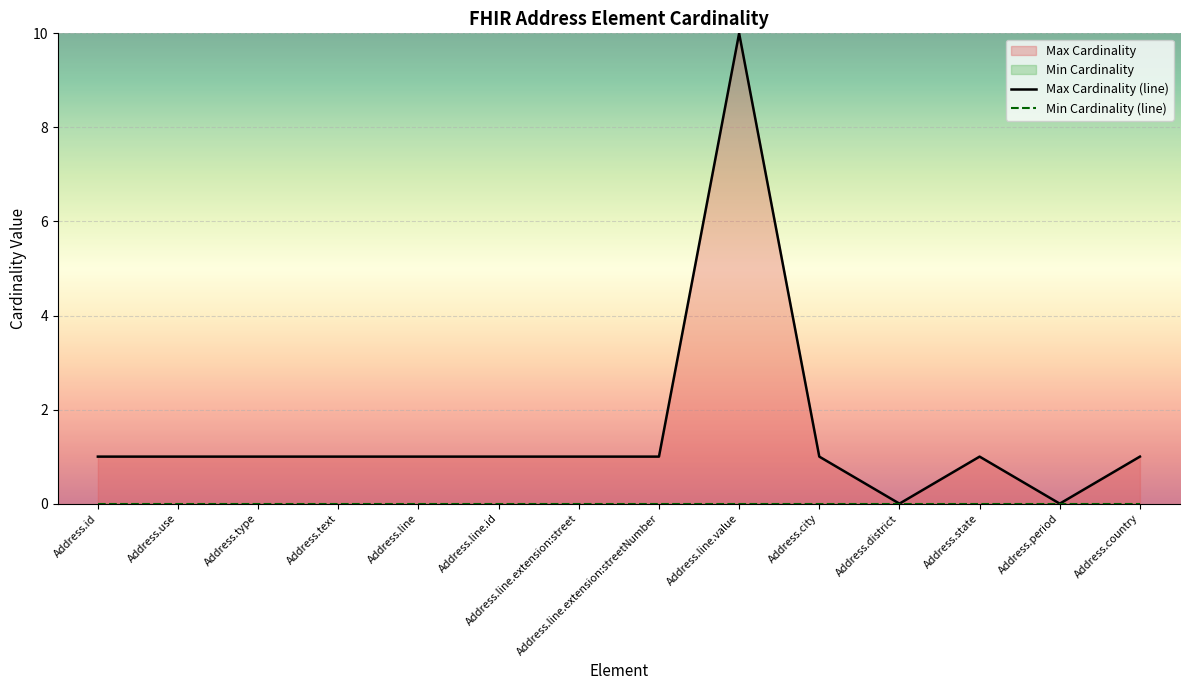

Reading left to right, list all the values displayed in this chart.

Max Cardinality (line): 1	1	1	1	1	1	1	1	10	1	0	1	0	1
Min Cardinality (line): 0	0	0	0	0	0	0	0	0	0	0	0	0	0